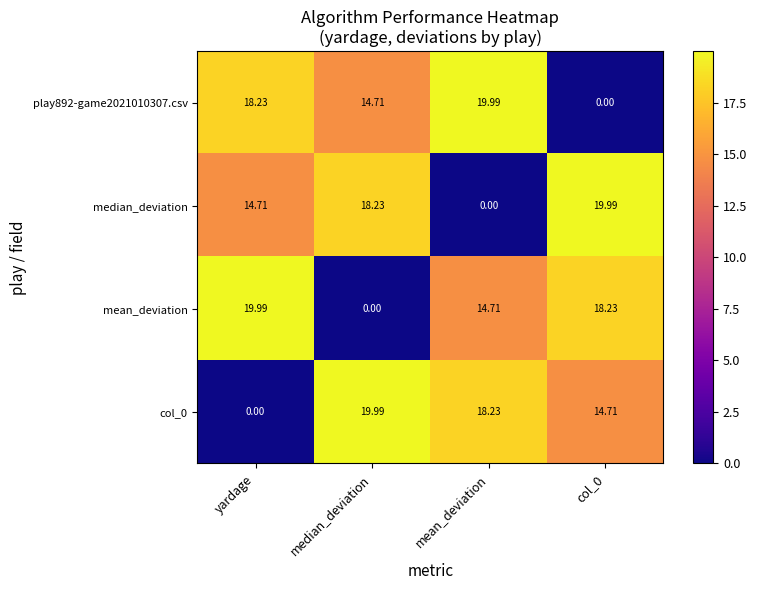

Is the value of play892-game2021010307.csv at median_deviation greater than the value of mean_deviation at yardage?

No